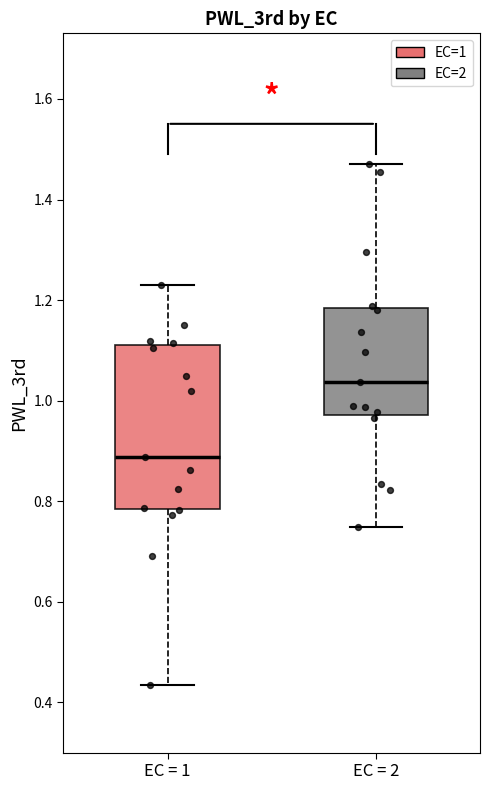

Reading left to right, transcribe this box plot: for each box, give where its median line is, the range the box spans, and where its two whiskers end, as read against the y-axis. The values are not printed on the chart, so give them approximately, as read against the axis.

EC = 1: median 0.88, box 0.78 to 1.12, whiskers 0.44 to 1.22
EC = 2: median 1.04, box 0.98 to 1.18, whiskers 0.74 to 1.48